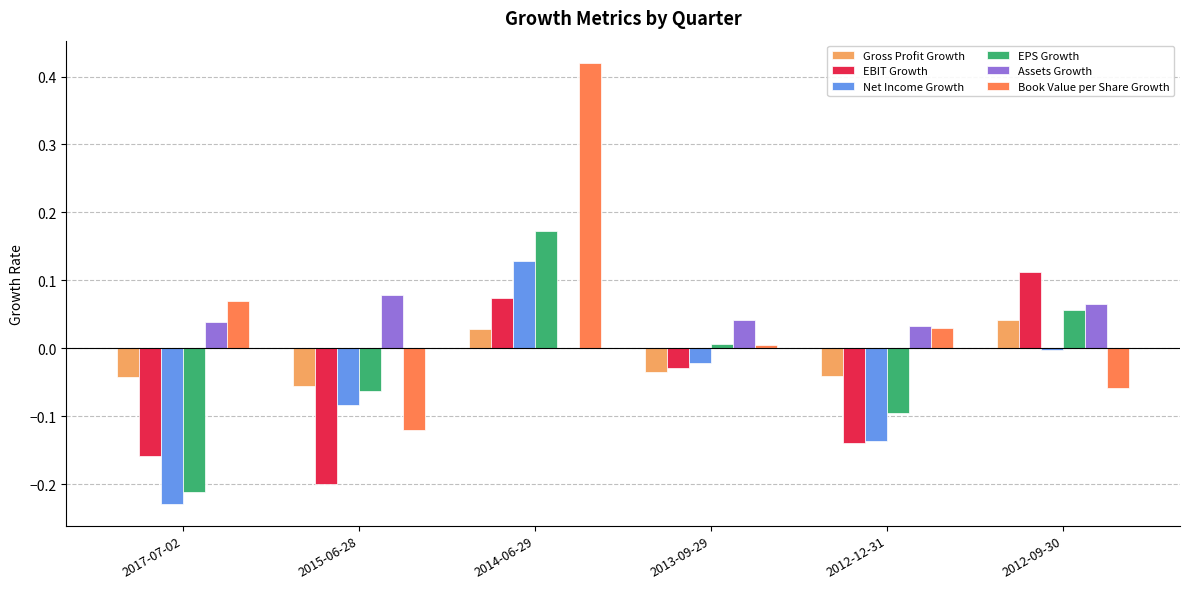

Where does the Gross Profit Growth series first go above 0?

2014-06-29